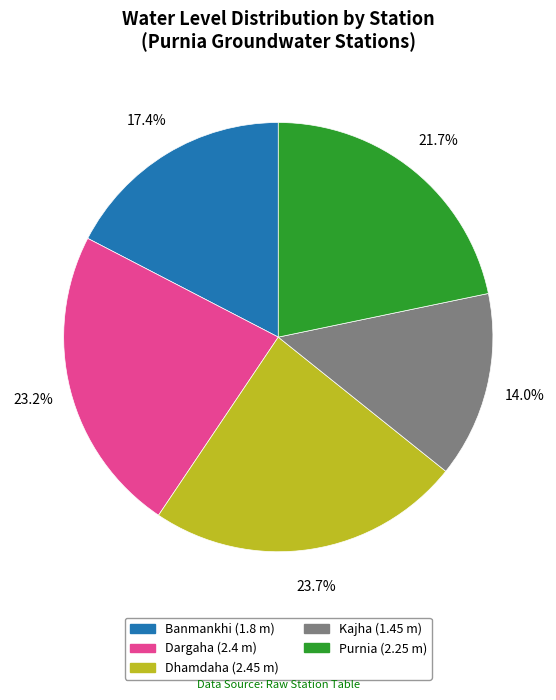

Which slice is the smallest?

Kajha